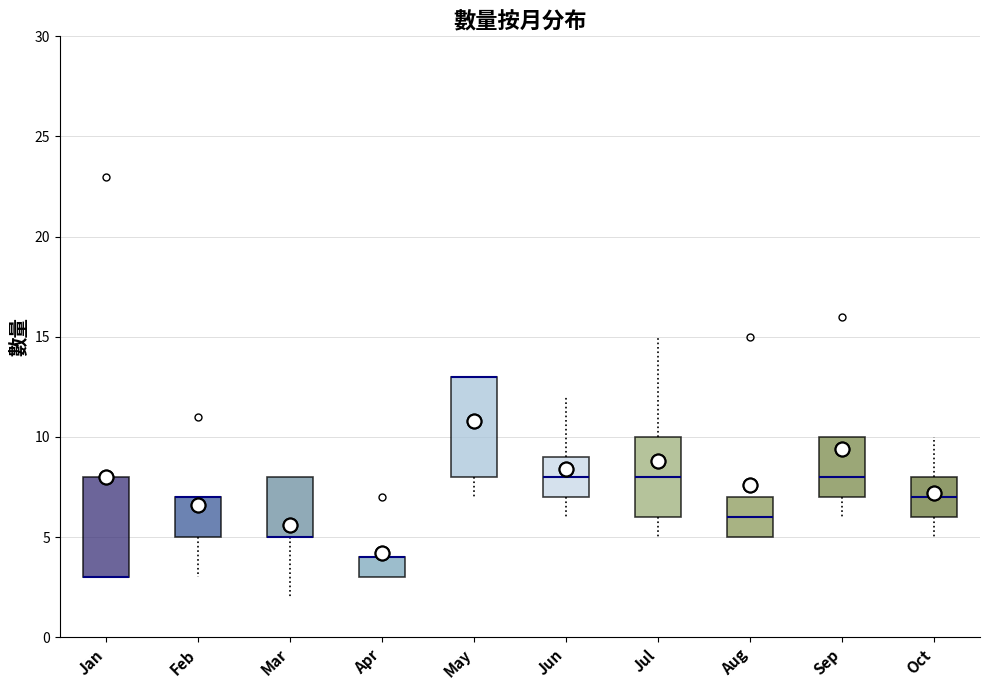

Where does the lower whisker of the box for Oct end on the y-axis? The values are not printed on the chart, so give them approximately, as read against the axis.

5